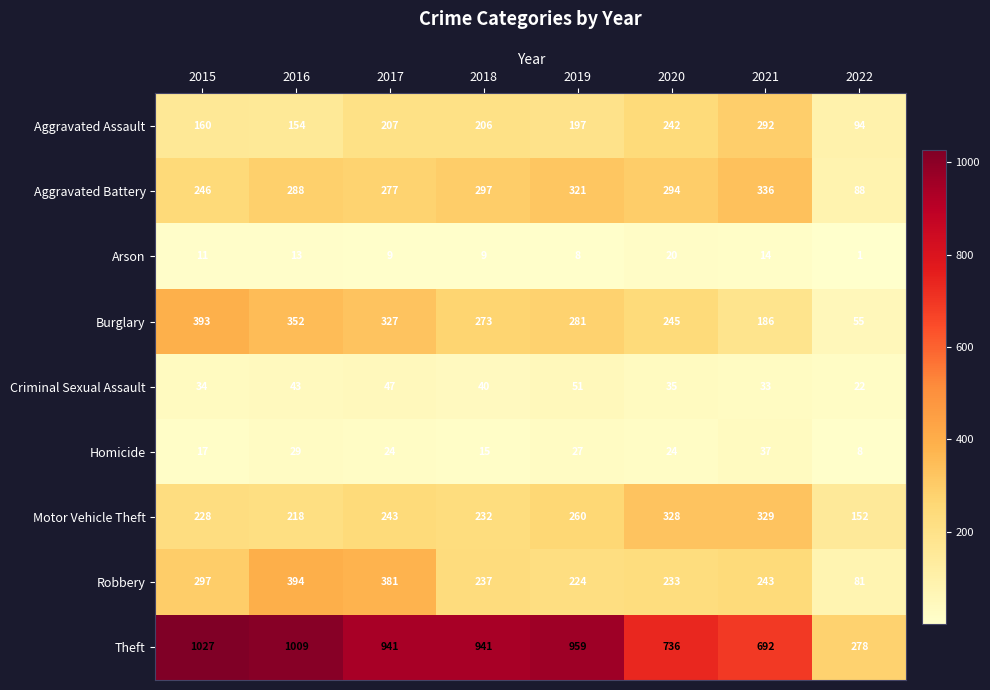

Which series has the widest spread of values?

Theft